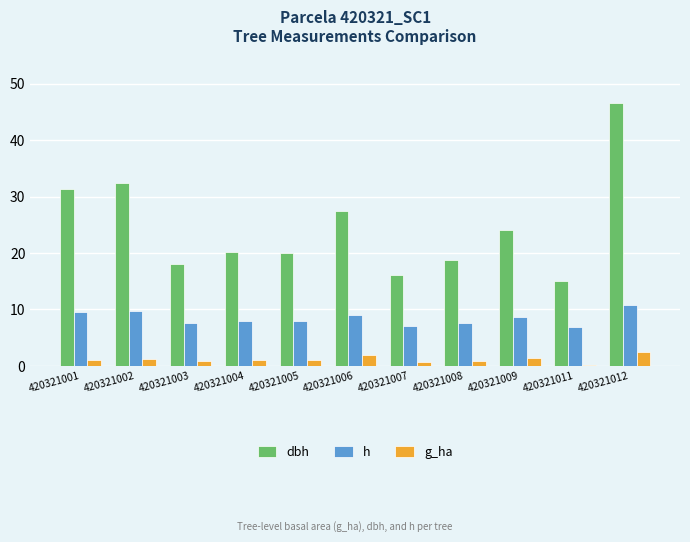

At how many categories does at least one series exceed 9?

11